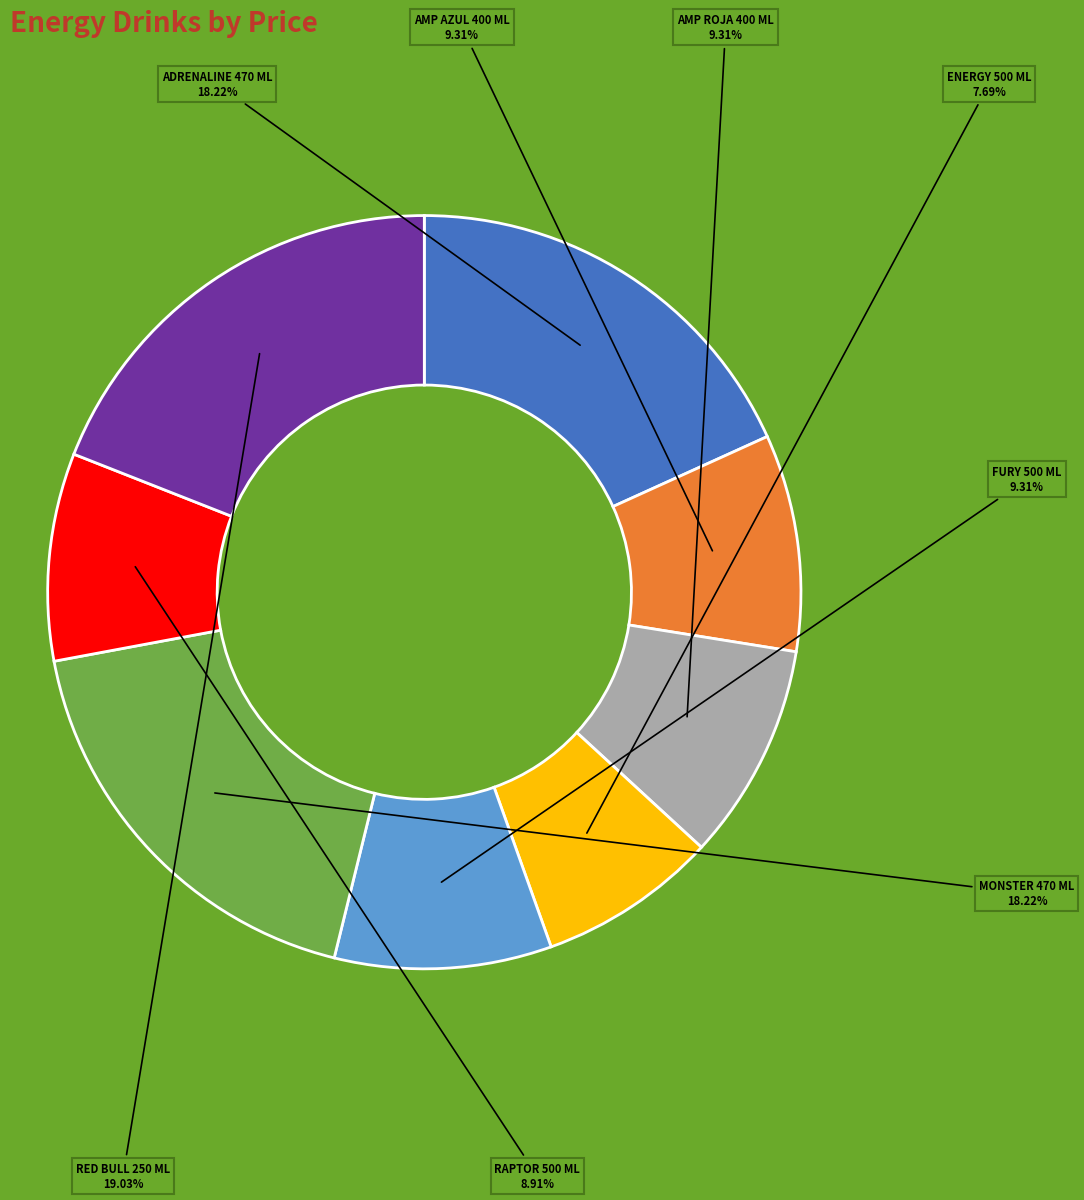

Does any single category account for the majority?

No